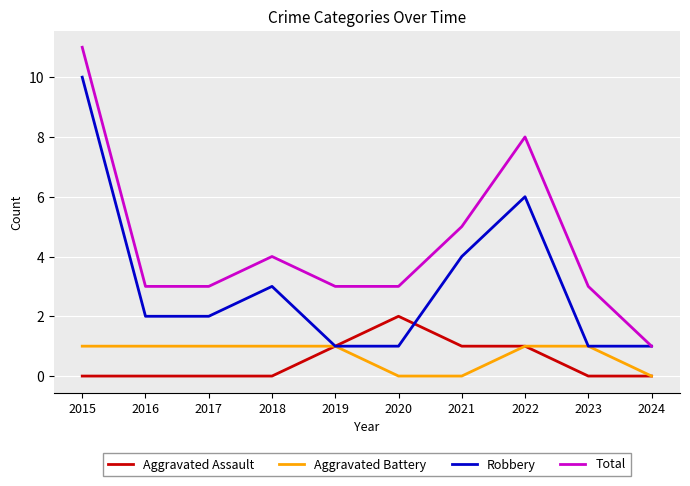

What is the average value of the Total series?

4